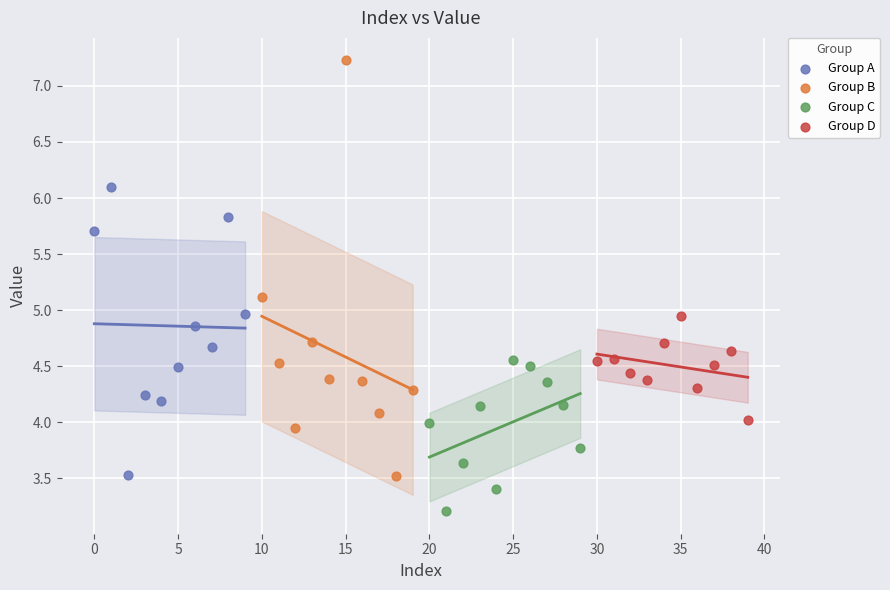

Which series has the widest spread of Y values?

Group B